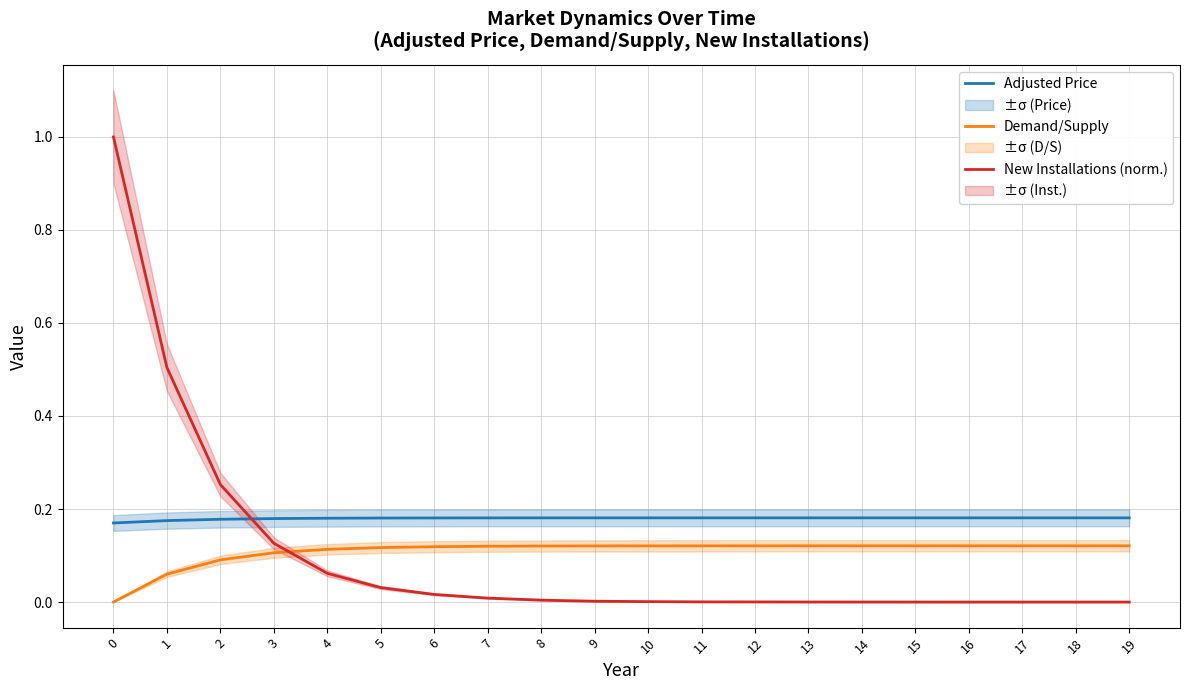

What is the total value across all series at 4?

0.4